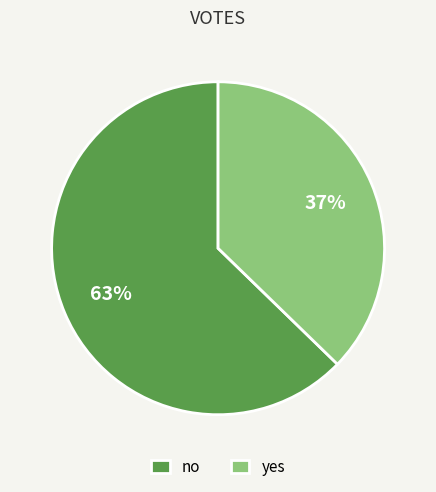

What is the ratio of the value at no to the value at yes?

1.7